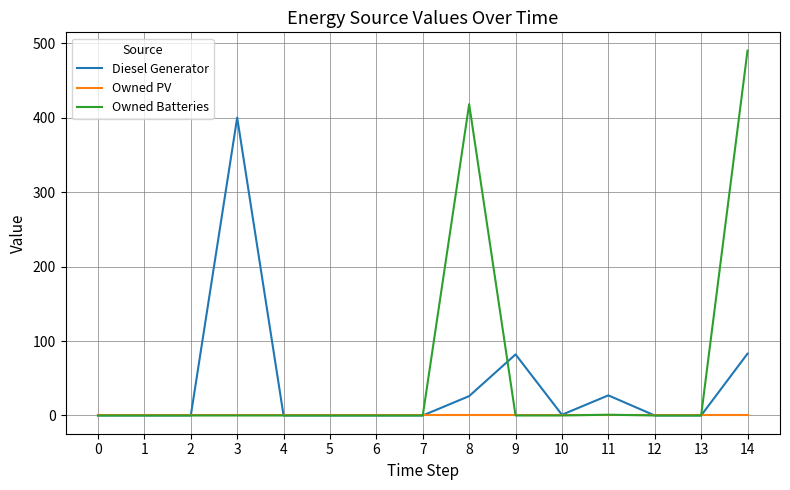

At which category is the sum across all series the highest?

14